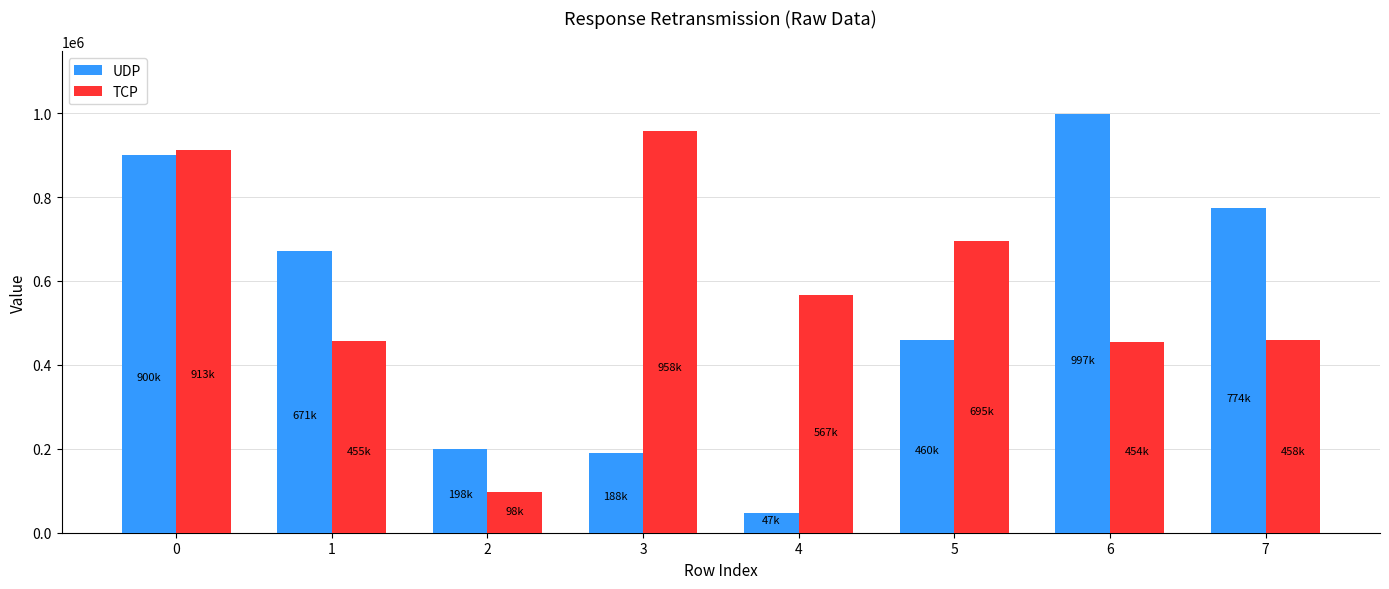

What is the value of the TCP bar at the 4th from the left?

958530